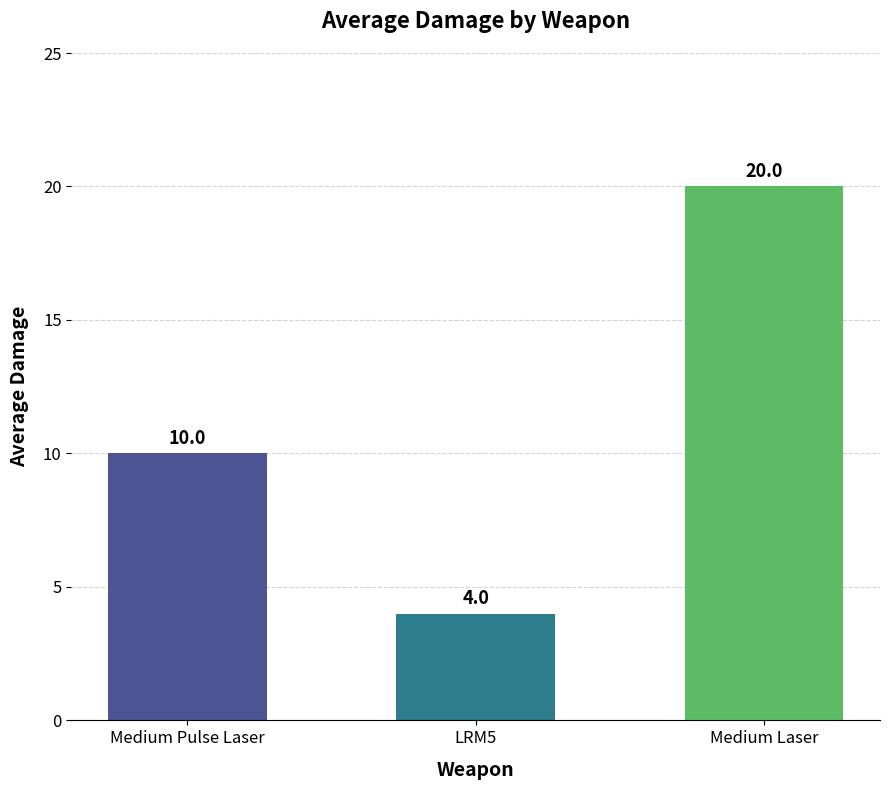

What is the average value?

11